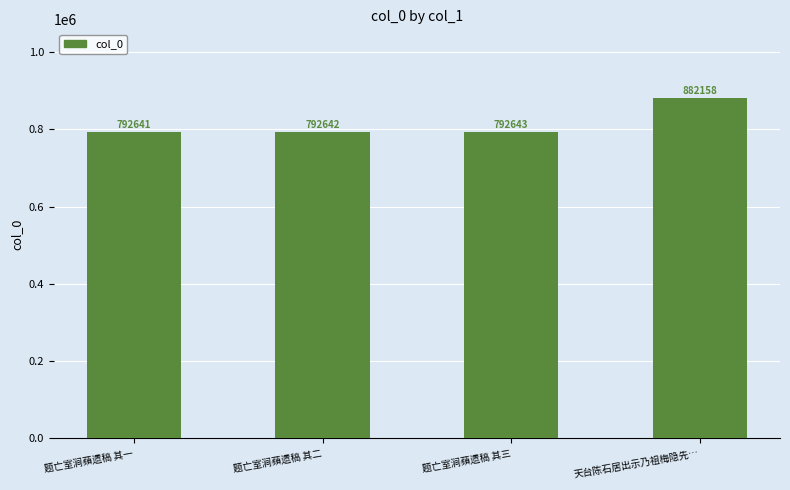

Does the chart contain stacked bars?

No